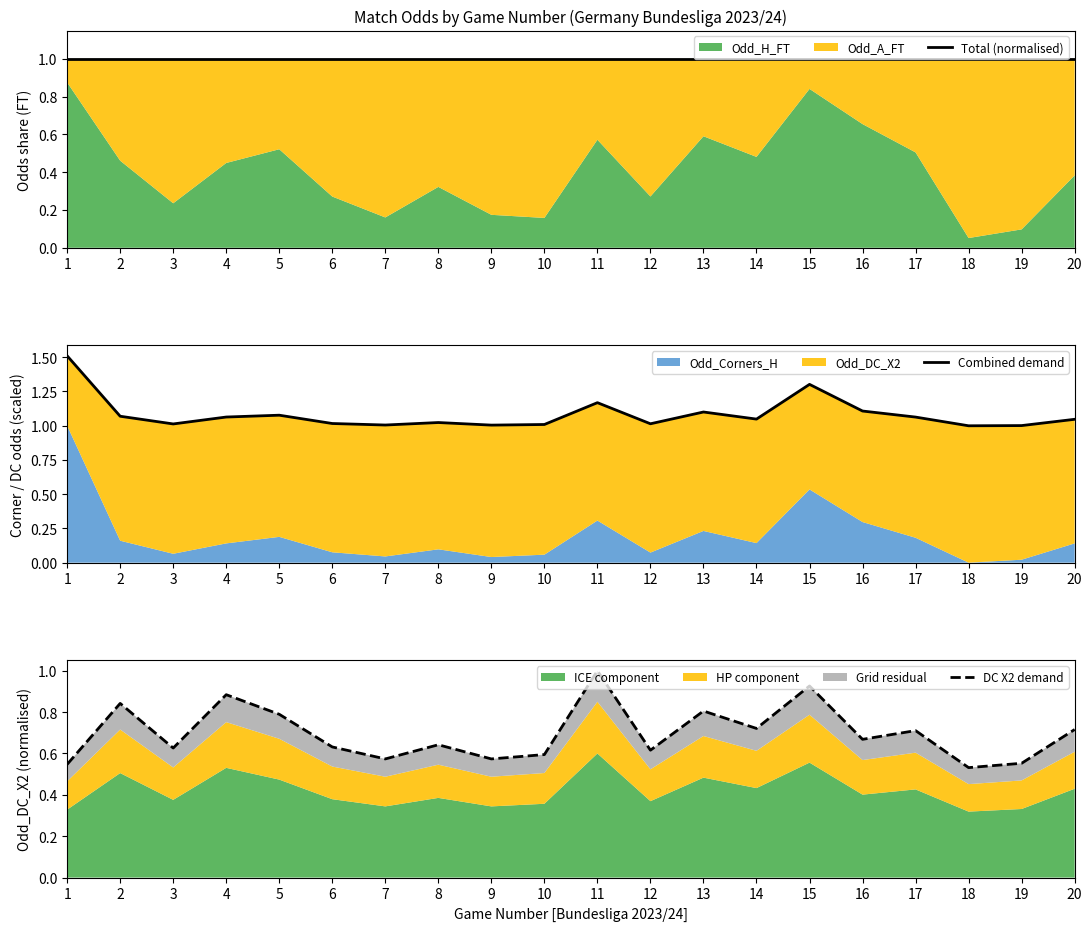

Reading right to left, extract all data points from this chart.

Total (normalised): 20=1.0	19=1.0	18=1.0	17=1.0	16=1.0	15=1.0	14=1.0	13=1.0	12=1.0	11=1.0	10=1.0	9=1.0	8=1.0	7=1.0	6=1.0	5=1.0	4=1.0	3=1.0	2=1.0	1=1.0
Combined demand: 20=1.0	19=1.0	18=1.0	17=1.1	16=1.1	15=1.3	14=1.0	13=1.1	12=1.0	11=1.2	10=1.0	9=1.0	8=1.0	7=1.0	6=1.0	5=1.1	4=1.1	3=1.0	2=1.1	1=1.5
DC X2 demand: 20=0.7	19=0.6	18=0.5	17=0.7	16=0.7	15=0.9	14=0.7	13=0.8	12=0.6	11=1.0	10=0.6	9=0.6	8=0.6	7=0.6	6=0.6	5=0.8	4=0.9	3=0.6	2=0.8	1=0.5